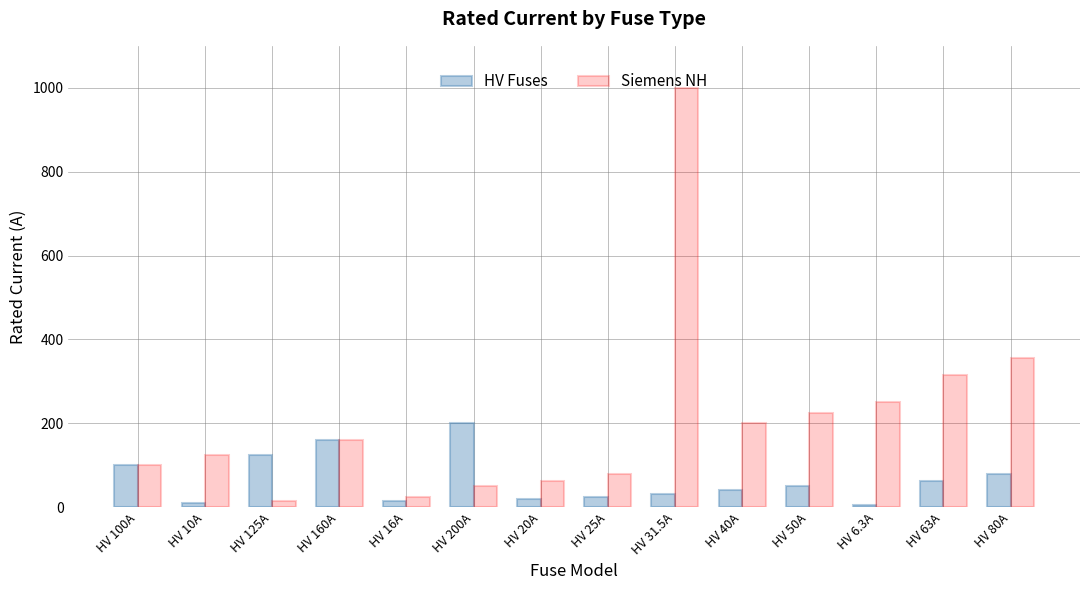

What is the difference between the Siemens NH values at HV 125A and HV 100A?

84.0